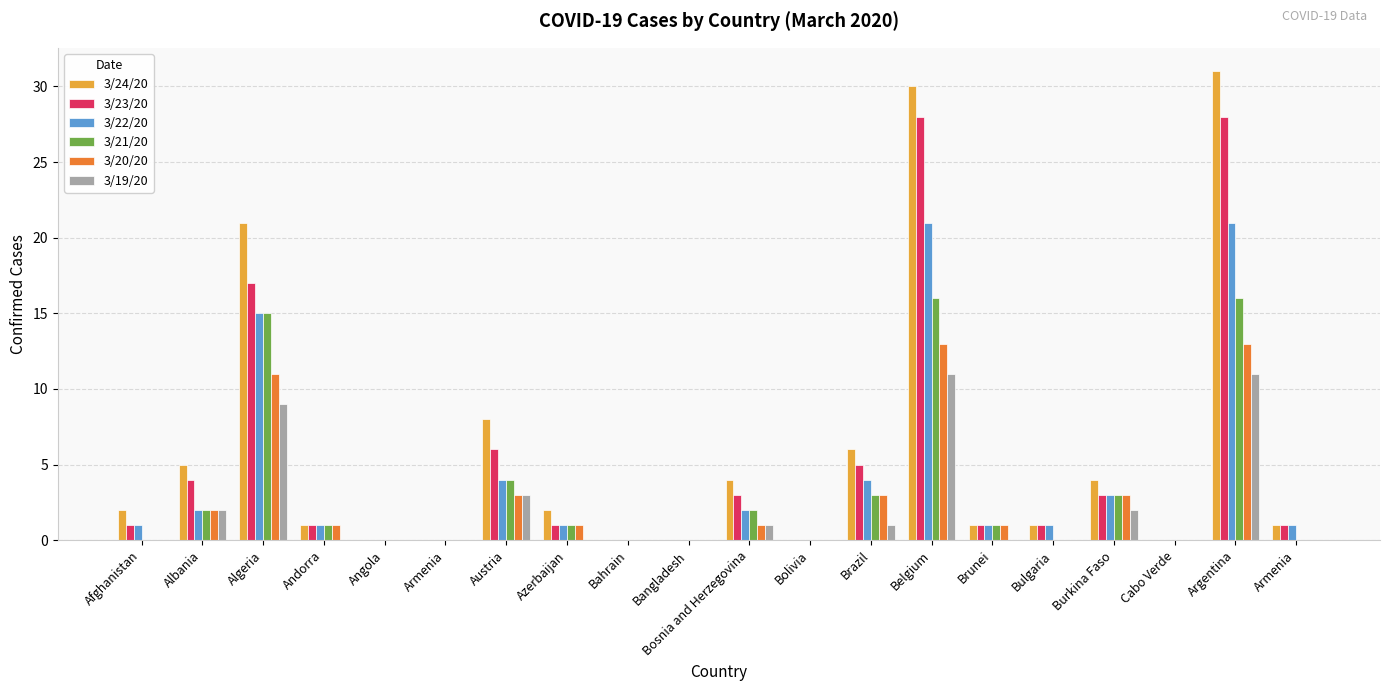

How many series are shown in this chart?

6